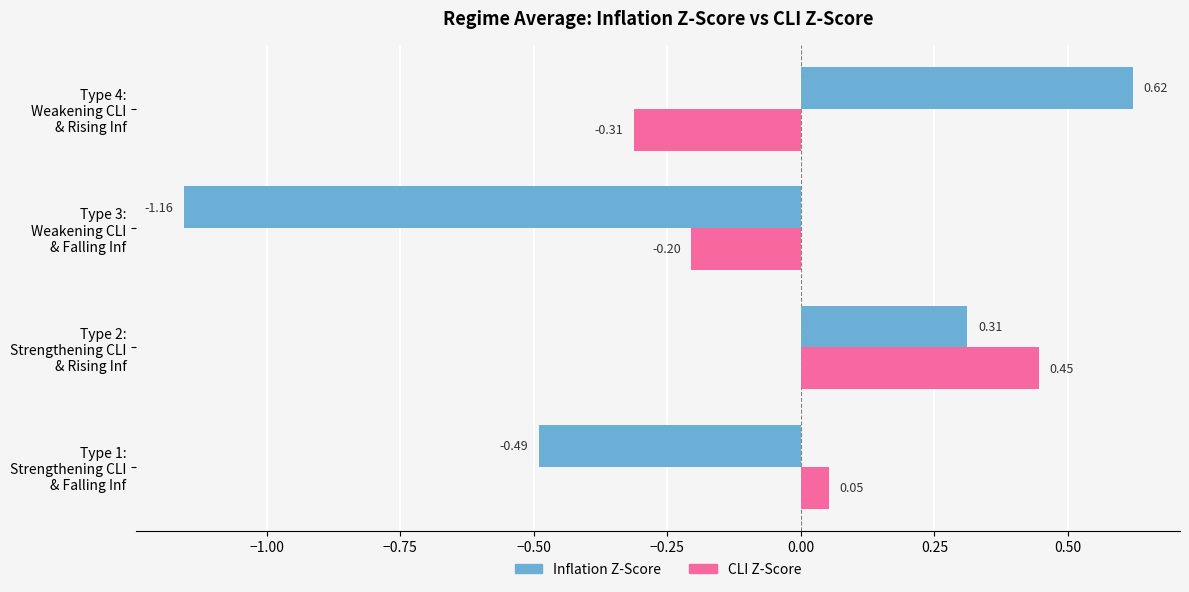

What is the difference between the second highest and minimum values in the Inflation Z-Score series?

1.5